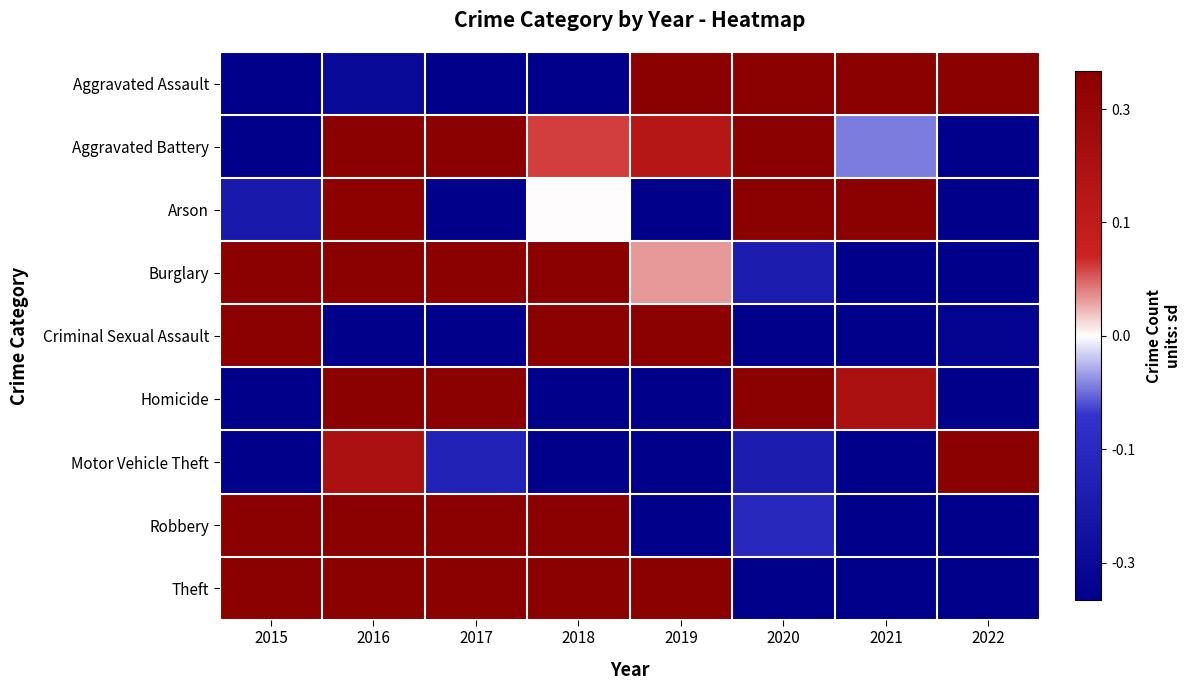

Reading right to left, extract all data points from this chart.

Aggravated Assault: 2022=0.5	2021=0.8	2020=1.2	2019=0.8	2018=-0.5	2017=-0.4	2016=-0.3	2015=-2.1
Aggravated Battery: 2022=-2.0	2021=-0.1	2020=1.2	2019=0.2	2018=0.1	2017=0.4	2016=1.2	2015=-0.9
Arson: 2022=-0.7	2021=0.7	2020=2.0	2019=-0.6	2018=0.0	2017=-1.6	2016=0.3	2015=-0.2
Burglary: 2022=-1.8	2021=-1.3	2020=-0.2	2019=0.0	2018=0.8	2017=1.0	2016=0.9	2015=0.6
Criminal Sexual Assault: 2022=-0.3	2021=-1.1	2020=-0.7	2019=0.5	2018=2.1	2017=-0.5	2016=-0.7	2015=0.7
Homicide: 2022=-1.2	2021=0.2	2020=1.0	2019=-0.8	2018=-0.6	2017=1.1	2016=1.4	2015=-1.0
Motor Vehicle Theft: 2022=2.5	2021=-0.8	2020=-0.2	2019=-0.6	2018=-0.4	2017=-0.2	2016=0.2	2015=-0.5
Robbery: 2022=-1.5	2021=-1.3	2020=-0.2	2019=-0.7	2018=0.7	2017=1.0	2016=1.3	2015=0.6
Theft: 2022=-0.9	2021=-1.6	2020=-1.2	2019=1.1	2018=0.9	2017=0.3	2016=1.0	2015=0.4